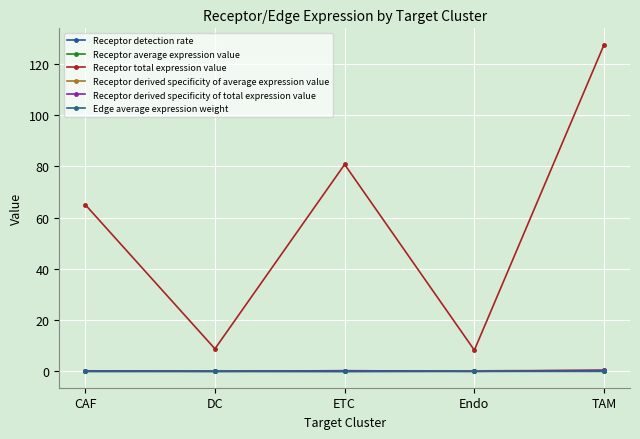

How many series are shown in this chart?

6